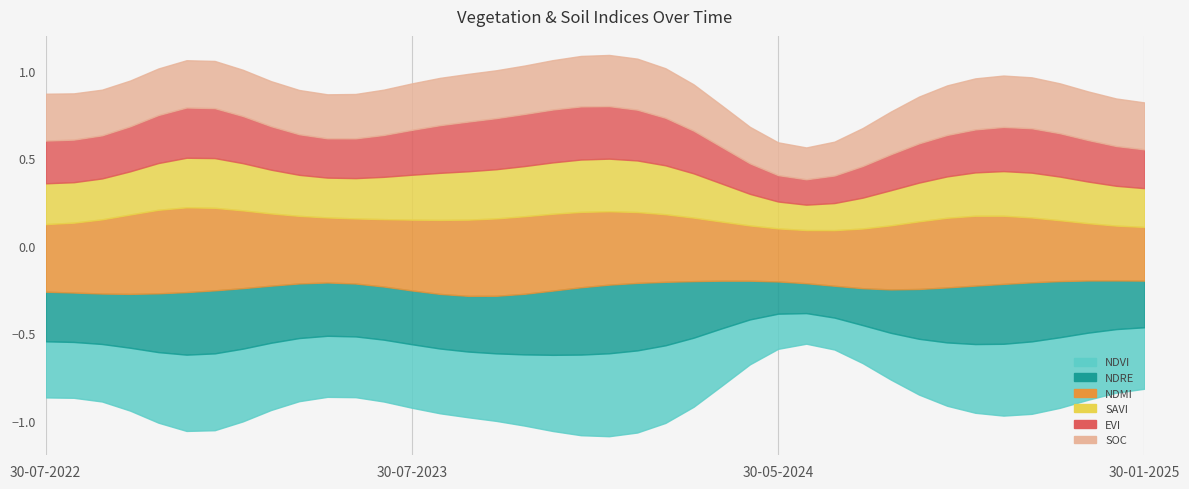

True or false: evi and ndre cross at least once.

False